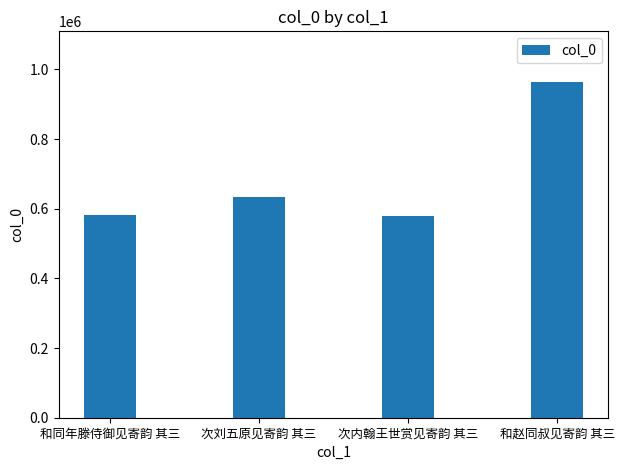

At which label is the value closest to 772500?

次刘五原见寄韵 其三